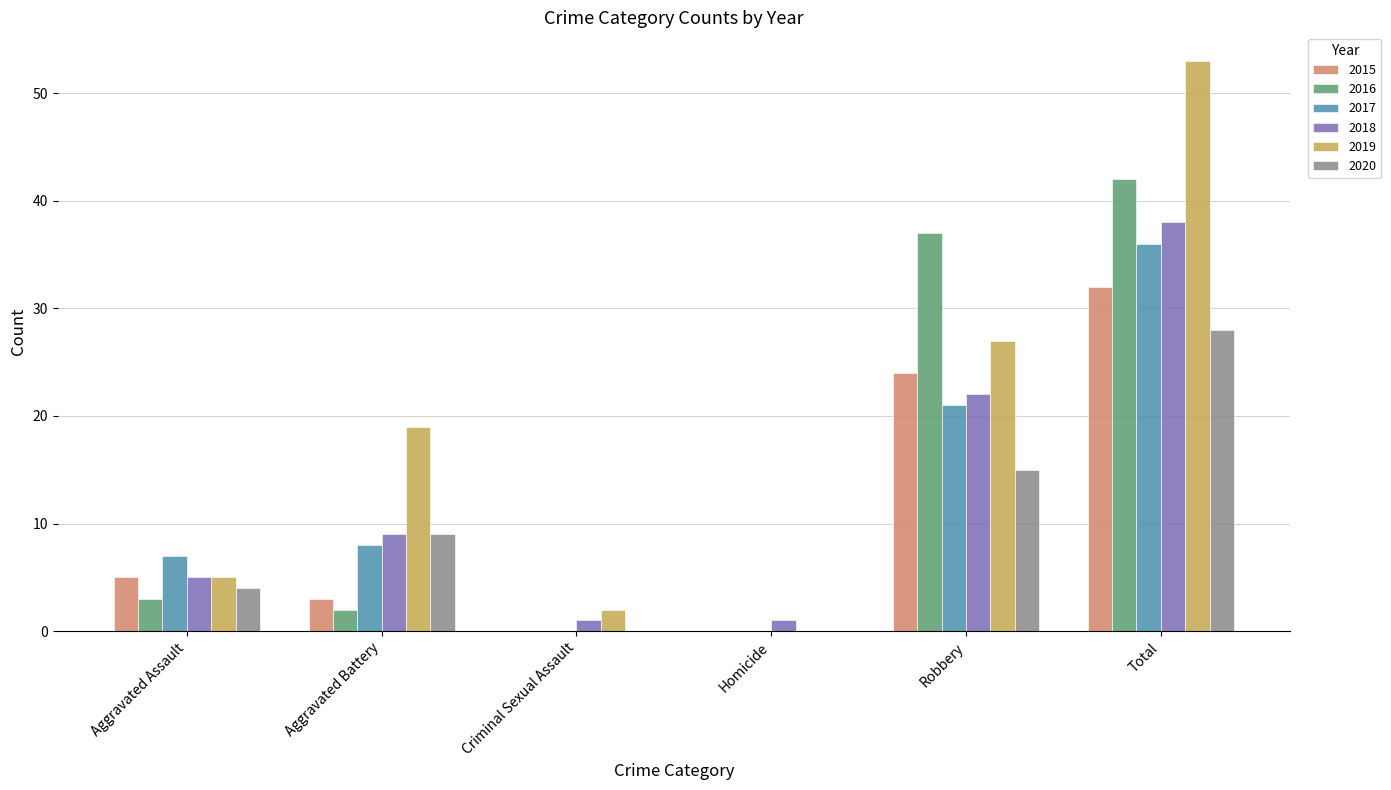

True or false: 2017 has a value of 12 at Homicide.

False